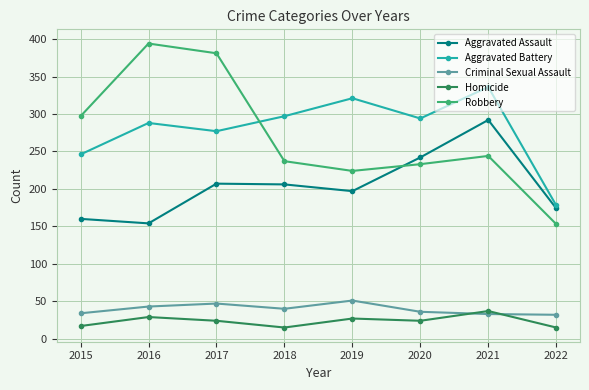

True or false: Homicide and Aggravated Assault cross at least once.

False